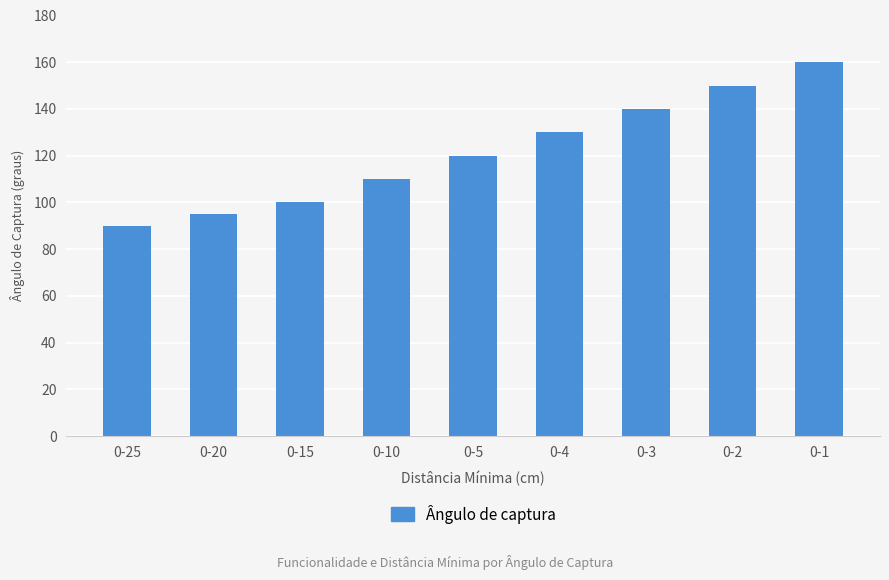

What is the minimum value shown in the chart?

90